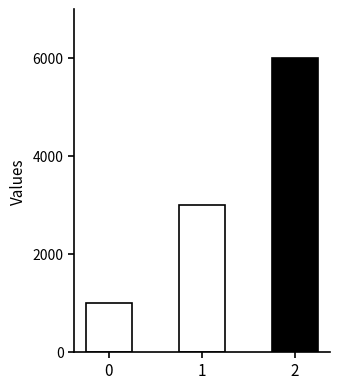

What is the difference between the maximum and minimum values?

5000